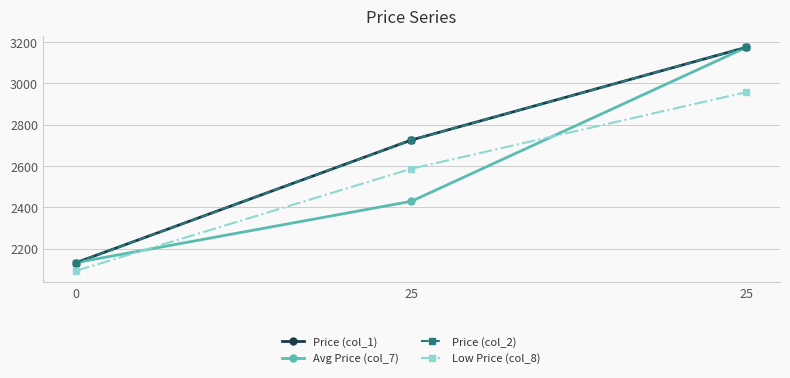

Is this an area chart (filled region under the line)?

No